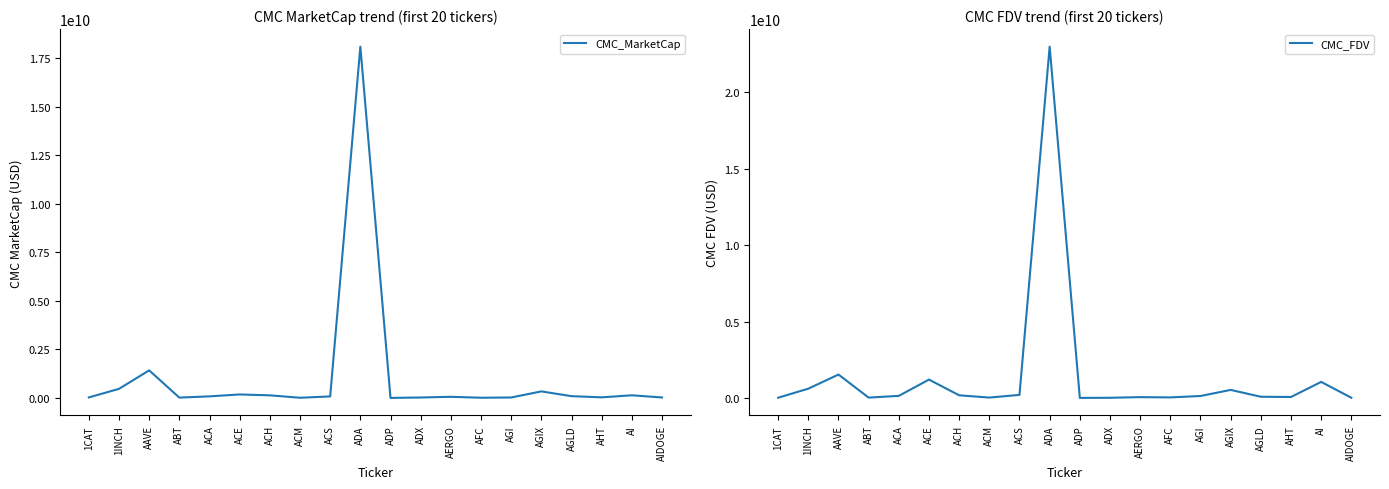

Rank the categories by CMC_FDV value from lowest to highest.

ADP, ADX, 1CAT, AIDOGE, ABT, ACM, AFC, AERGO, AHT, AGLD, AGI, ACA, ACH, ACS, AGIX, 1INCH, AI, ACE, AAVE, ADA